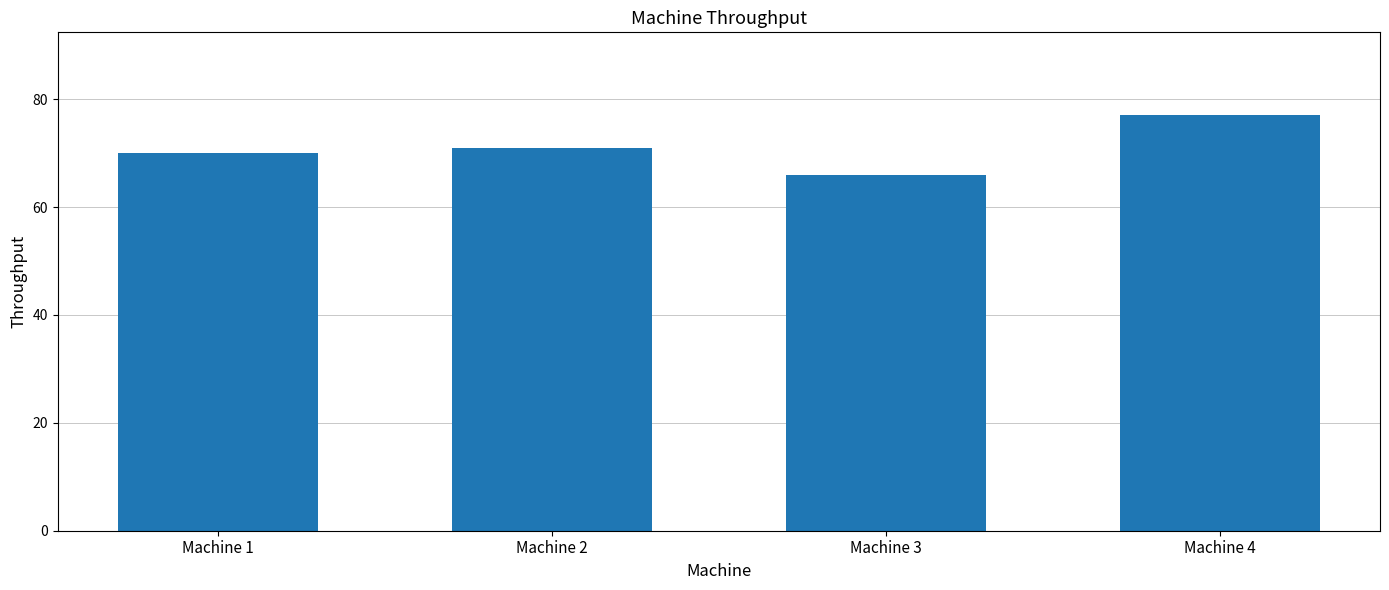

At which category does the chart reach its peak across all series?

Machine 4